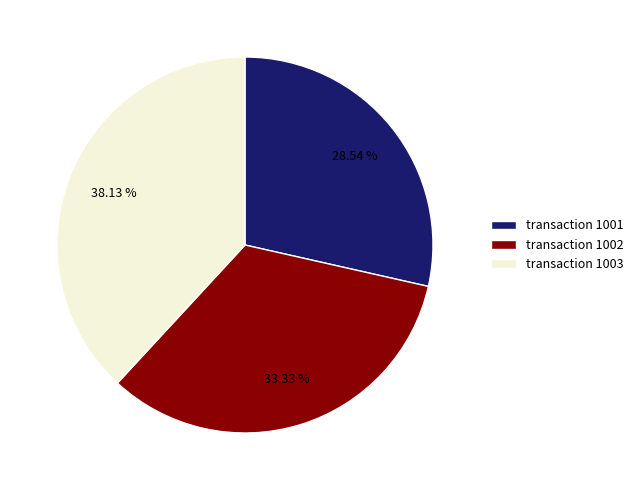

Rank the categories by value from lowest to highest.

transaction 1001, transaction 1002, transaction 1003